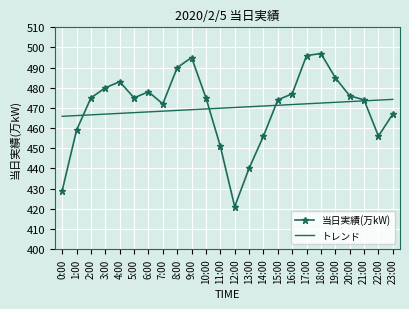

What position from the right is 16:00?

8